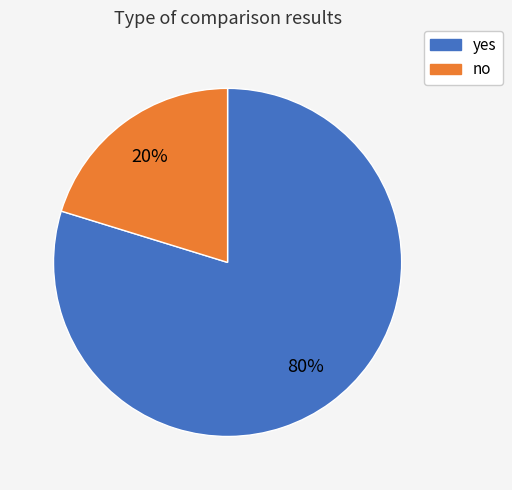

What percentage is the yes slice, to the nearest percent?

80%